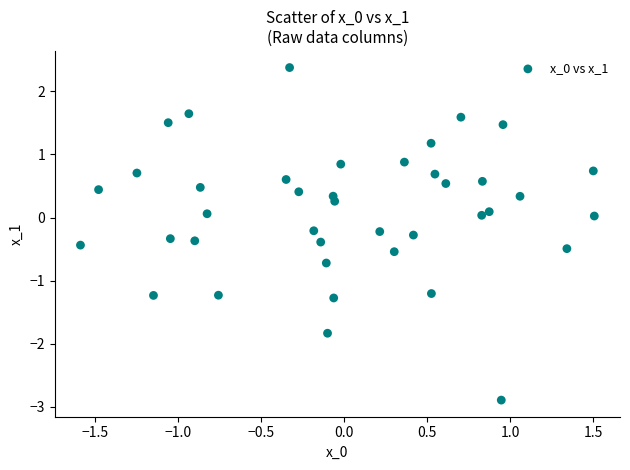

What is the range of Y values (max minus min)?

5.3